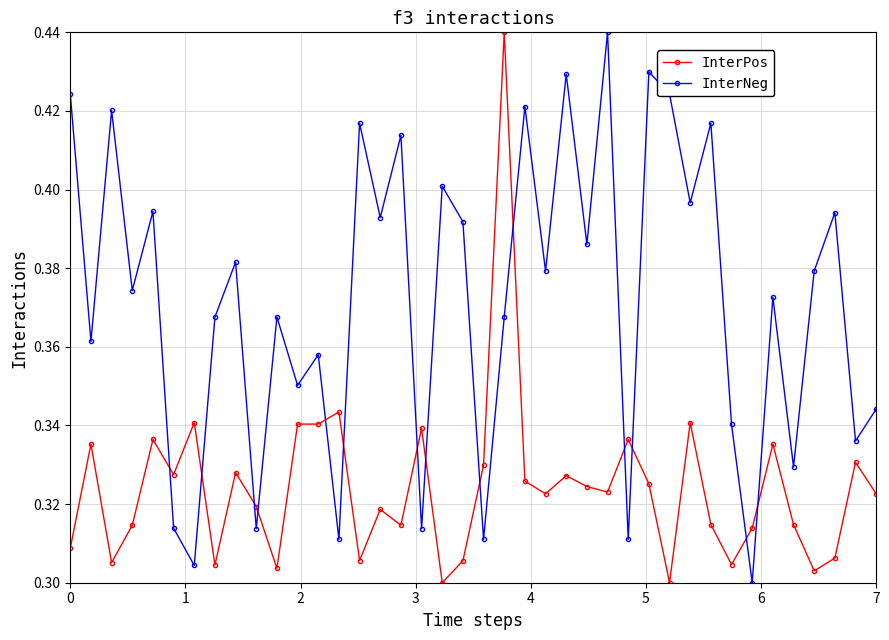

At how many categories does at least one series exceed 0?

40